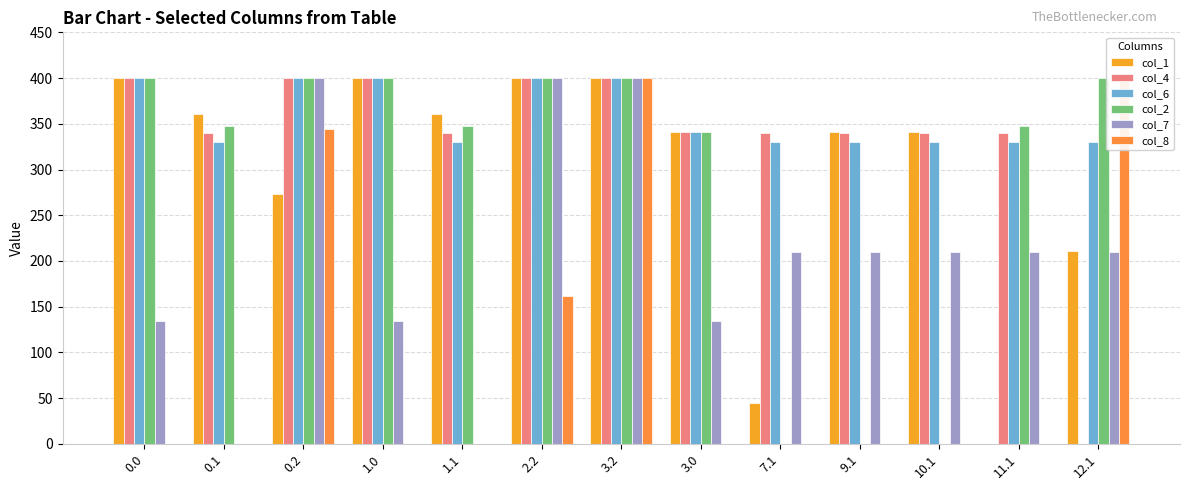

At which category is the sum across all series the highest?

3.2